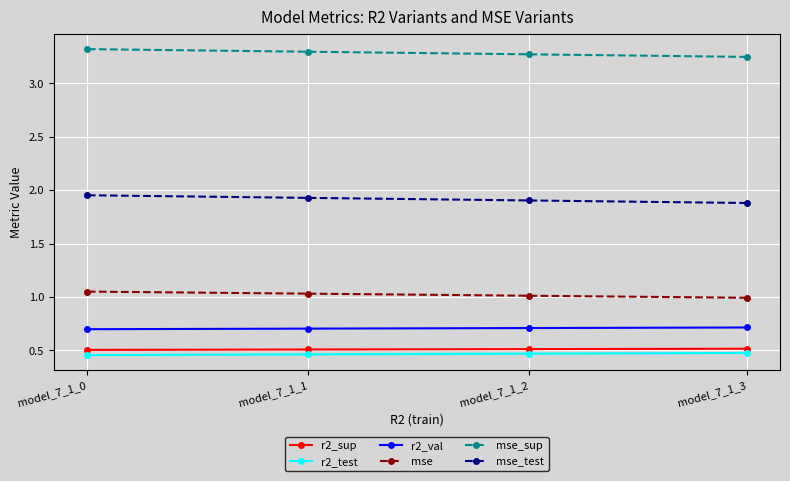

What is the spread (max minus min) of values at model_7_1_0?

2.9